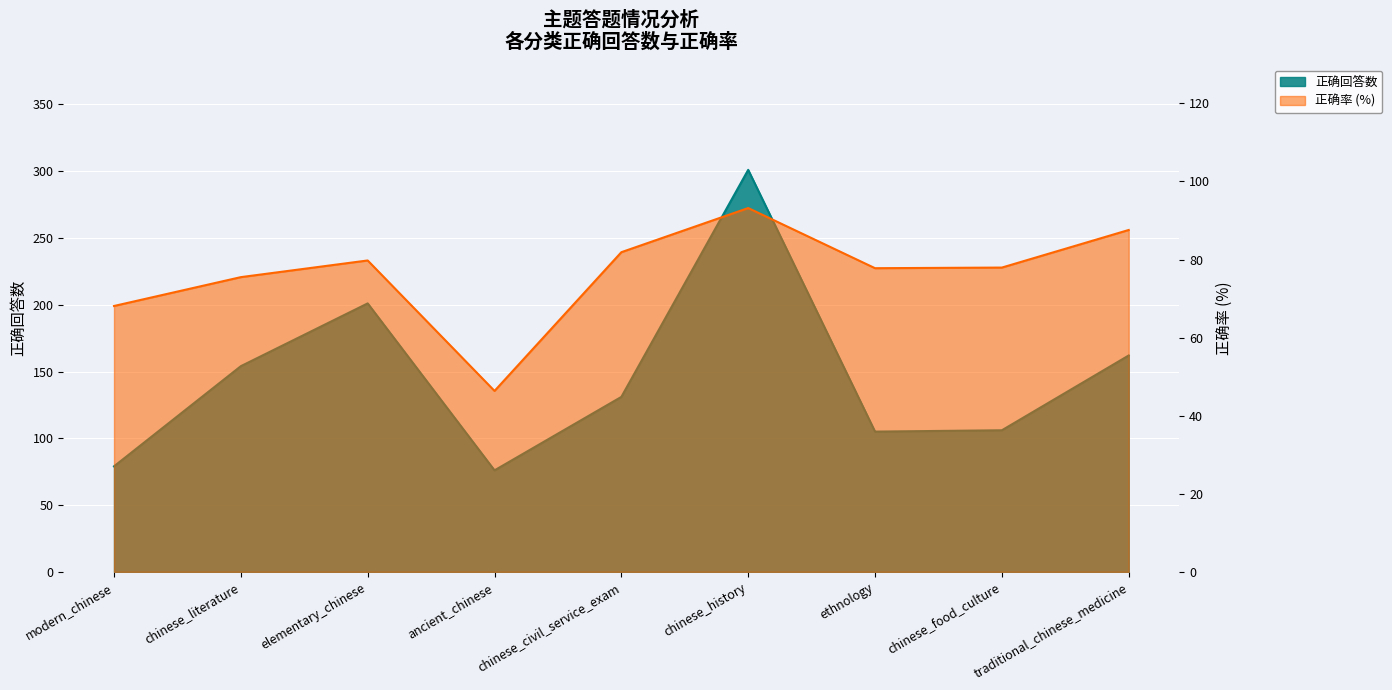

How many lines are shown in the chart?

2